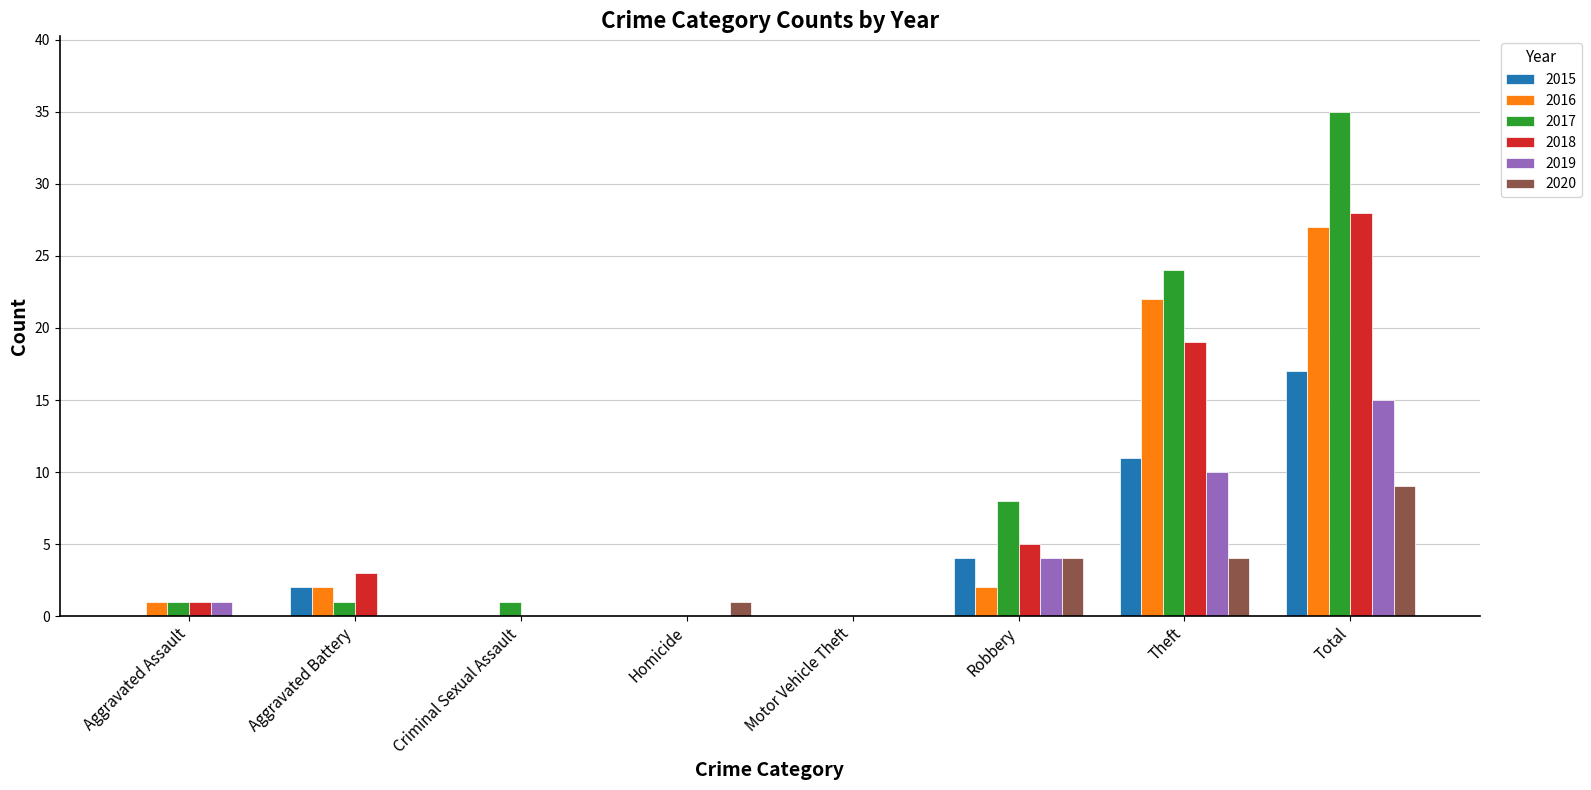

Is the value of 2018 at Total greater than the value of 2015 at Aggravated Assault?

Yes